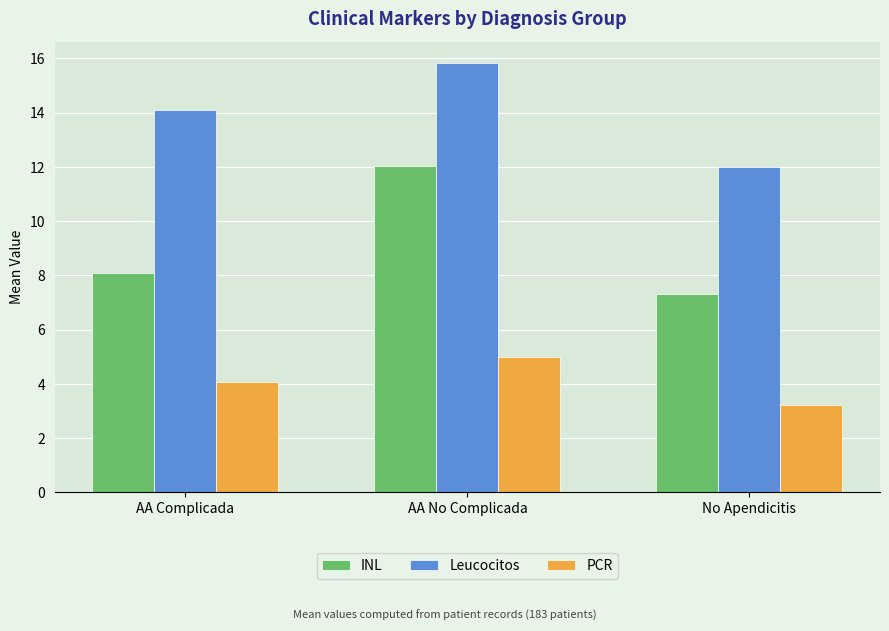

At how many categories does at least one series exceed 15?

1